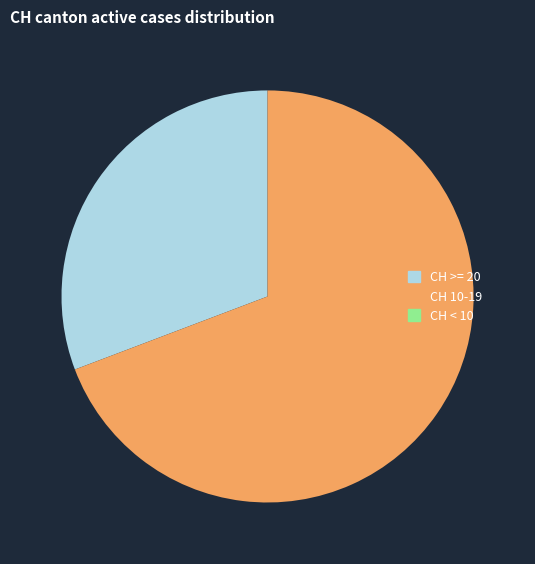

What is the largest slice in the pie chart?

CH 10-19